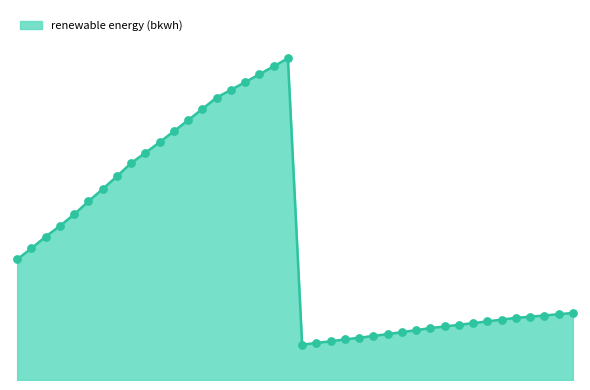

Is this an area chart (filled region under the line)?

Yes